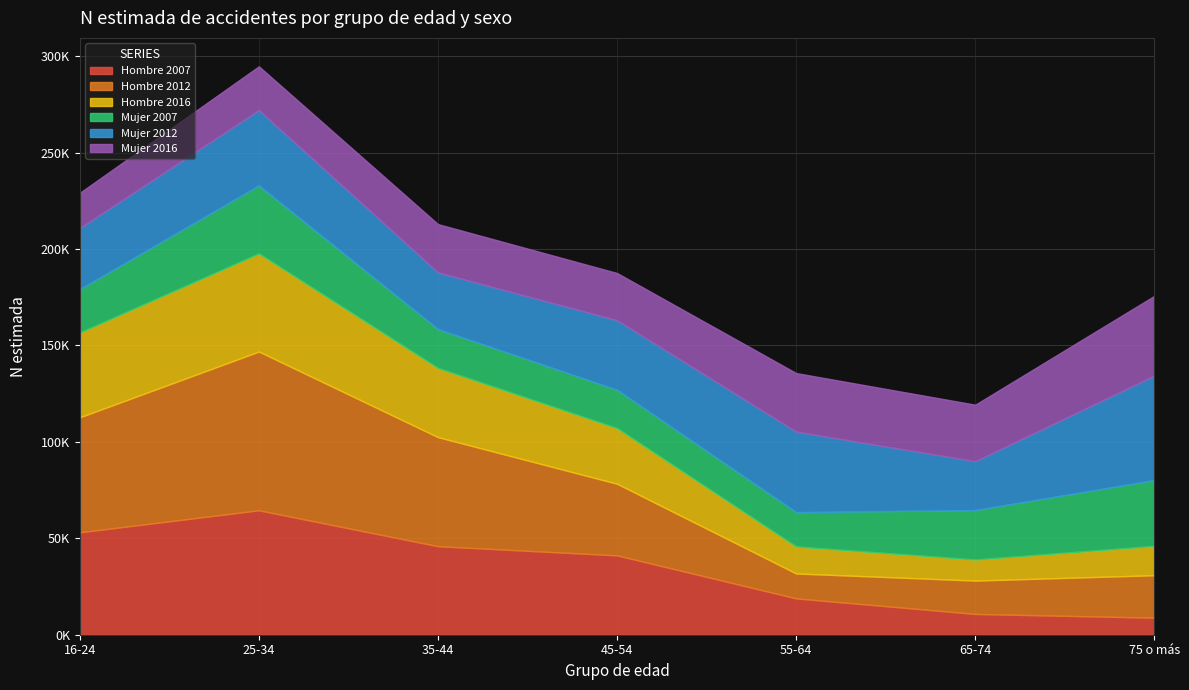

Reading left to right, what are all the values shown in this chart?

Hombre 2007: 53086	64515	45889	41139	18836	10770	8822
Hombre 2012: 59630	82320	56566	37146	12921	17298	22032
Hombre 2016: 43980	50857	35858	28832	13989	10932	15185
Mujer 2007: 22468	35269	20157	19886	17804	25638	34169
Mujer 2012: 31675	39074	29388	36056	41757	25331	54192
Mujer 2016: 18264	22679	25048	24485	30358	29301	41318